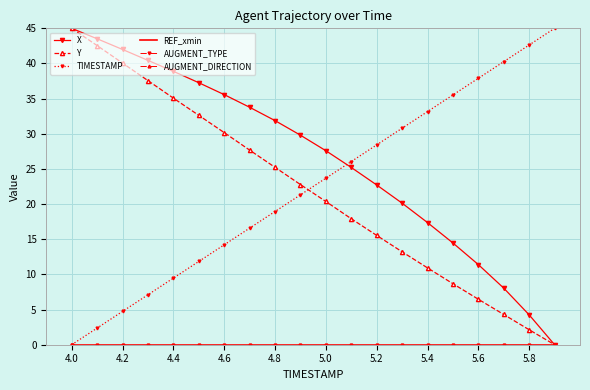

How many categories are shown in the chart?

20